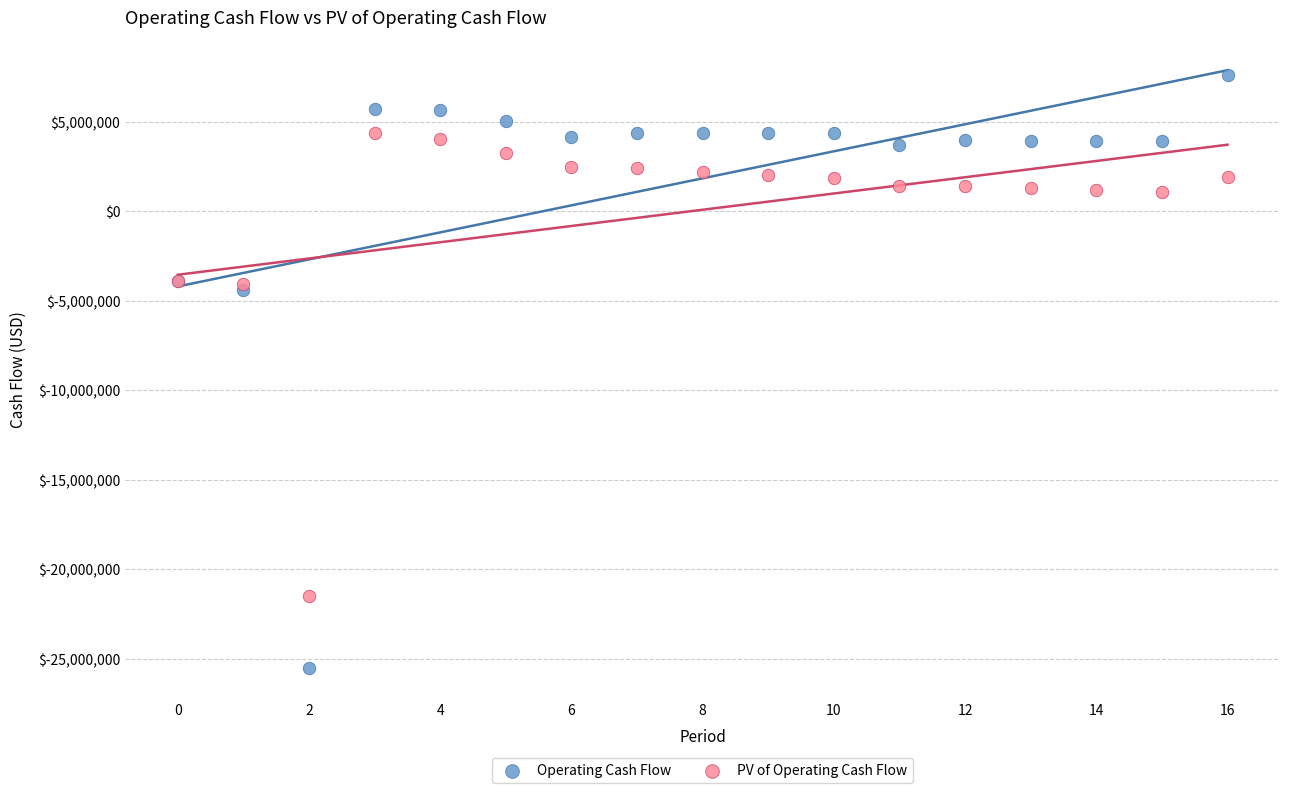

Which series reaches the minimum Y coordinate?

Operating Cash Flow